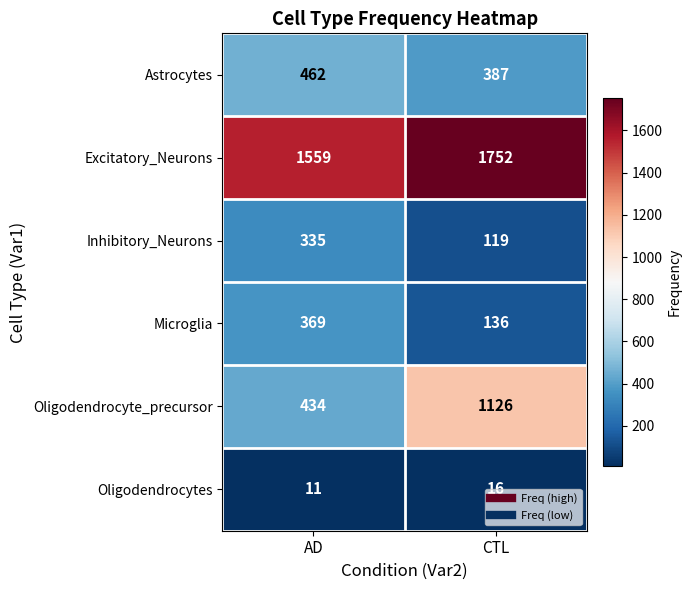

How many data points does each series have?

2